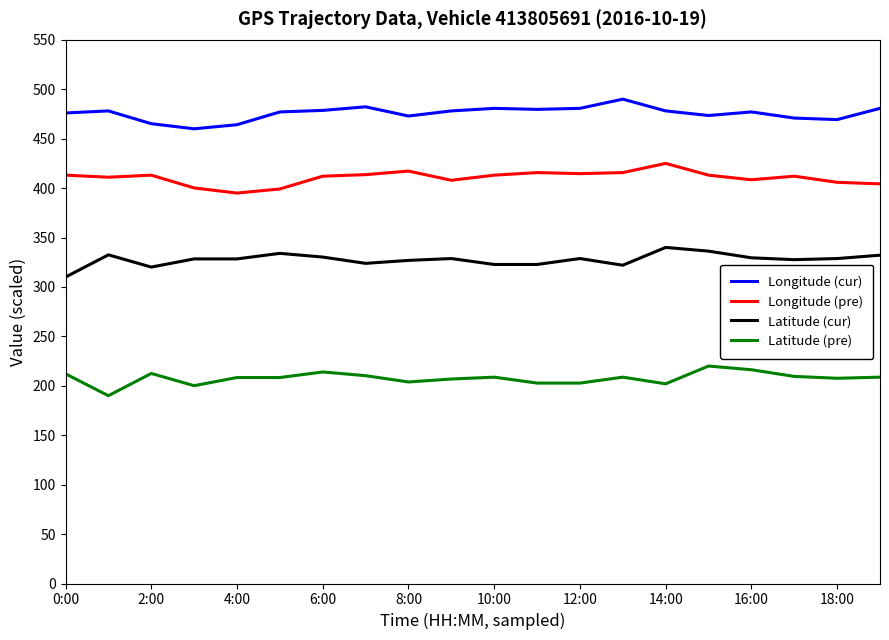

True or false: Latitude (pre) and Latitude (cur) intersect in this chart.

False